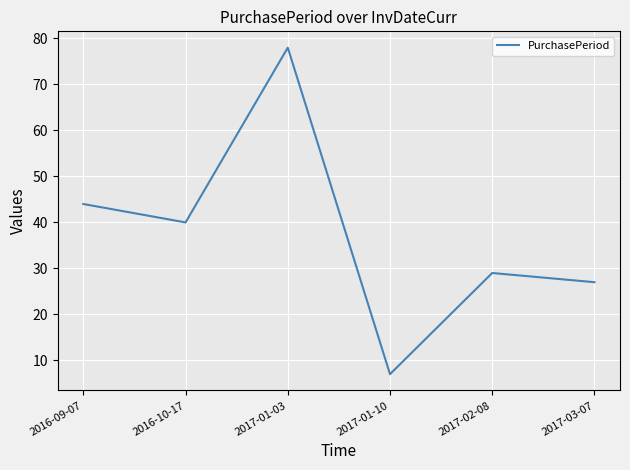

The chart shows a value of 11 at 2017-01-10. True or false?

False